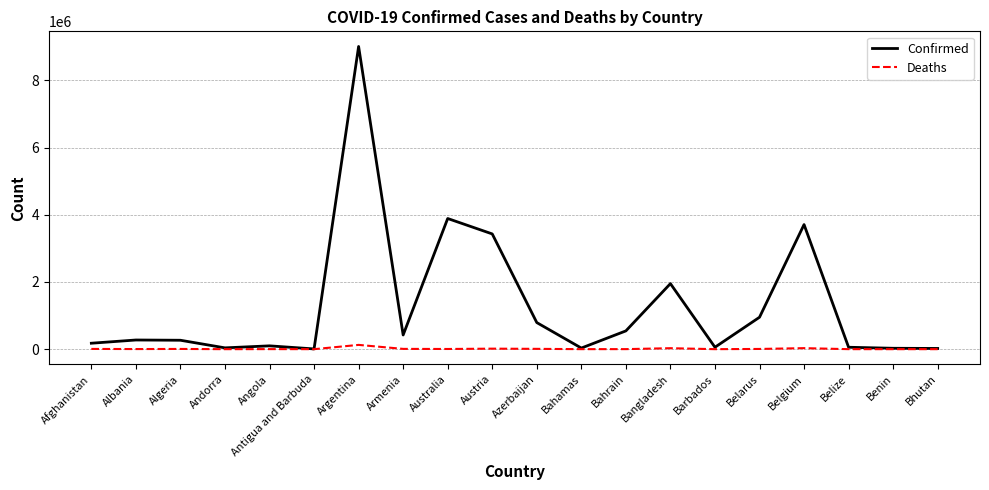

Does the chart display data point markers on the line(s)?

No